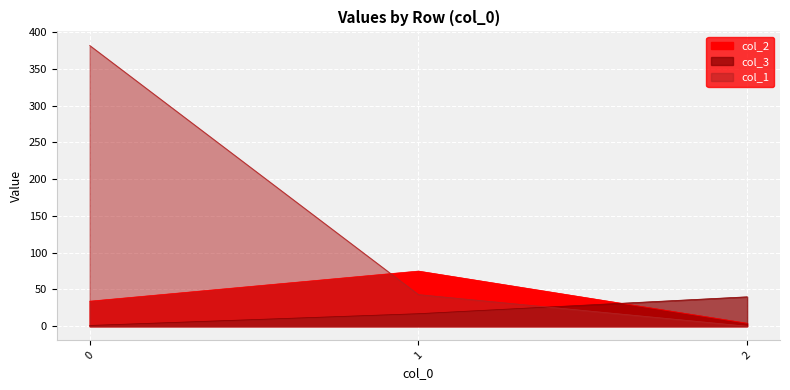

The col_1 series shows 43 at 1. True or false?

True